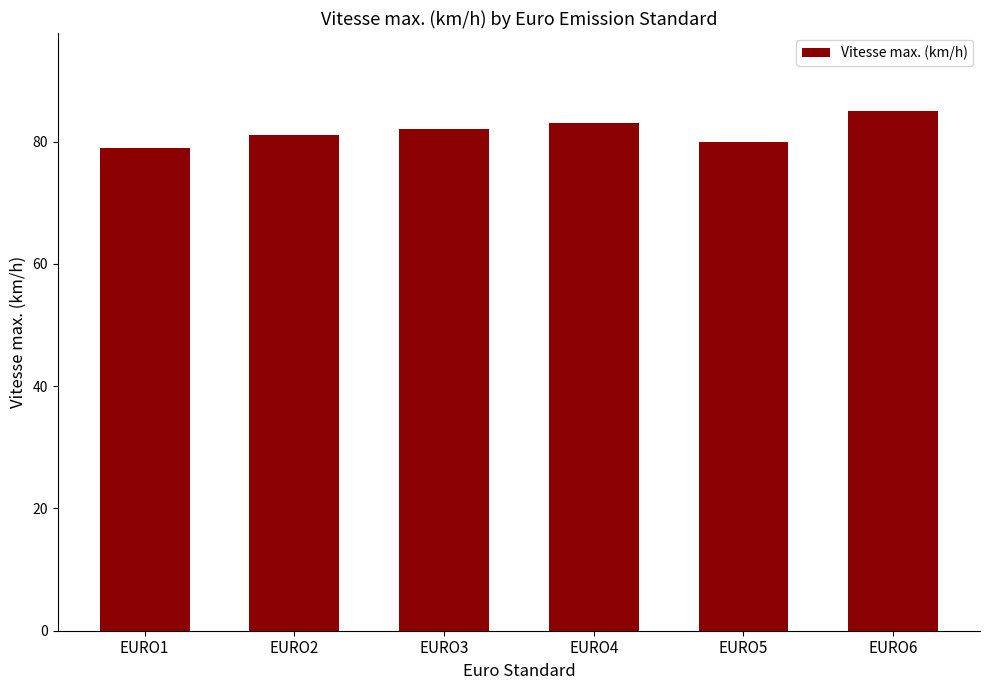

What is the approximate value at EURO4?

83